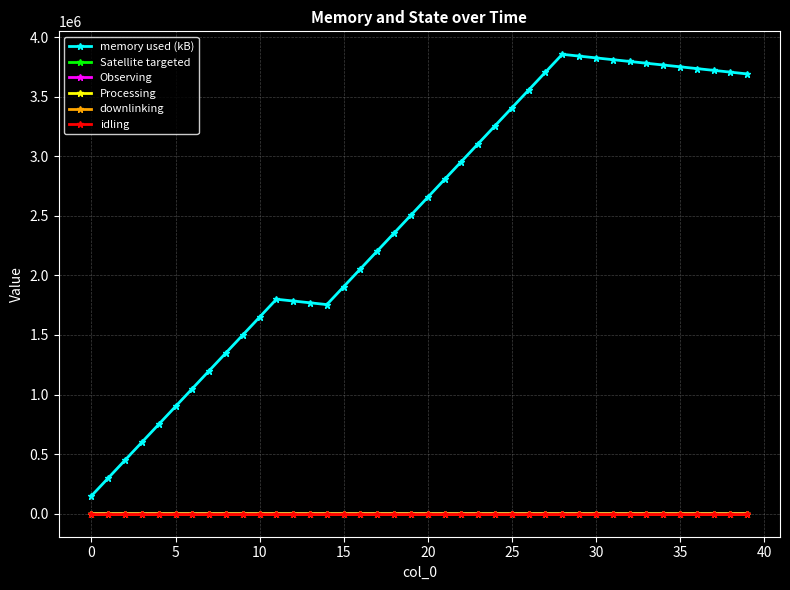

Does the chart have visible grid lines?

Yes